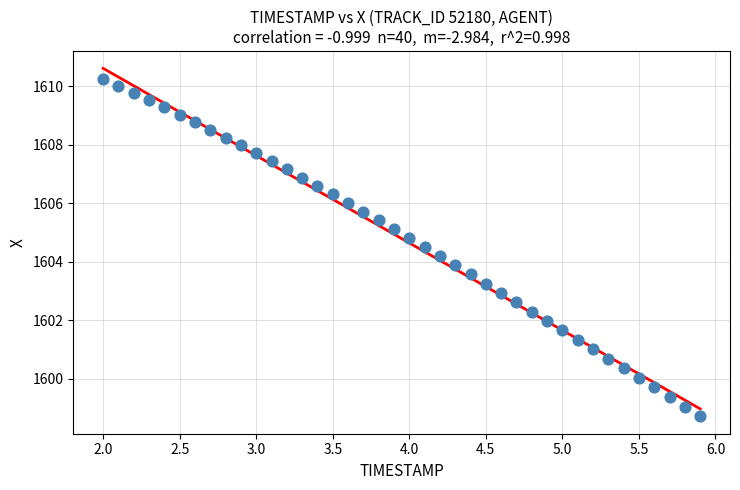

What is the range of Y values (max minus min)?

11.5